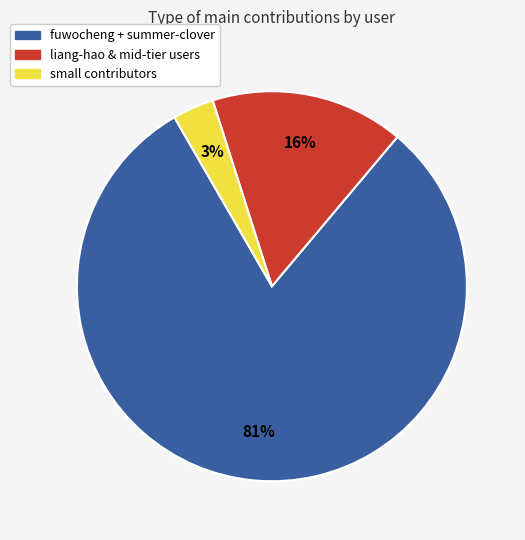

How many slices are in this pie chart?

3